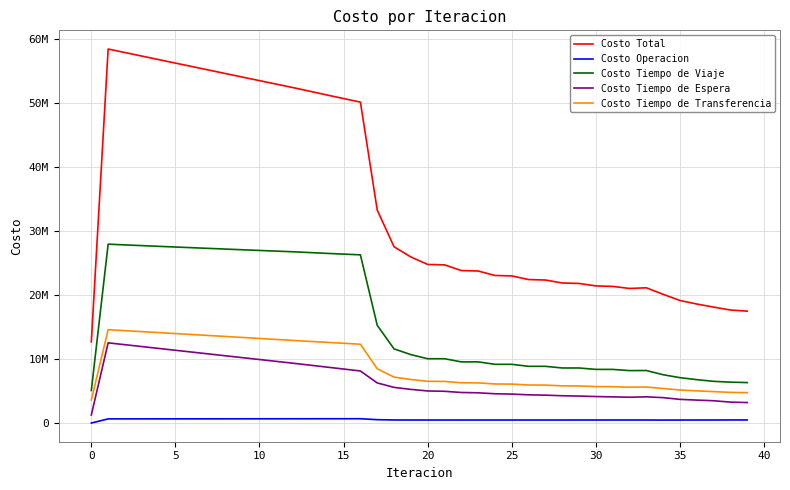

What is the sum of all Costo Tiempo de Viaje values?

642322740.9